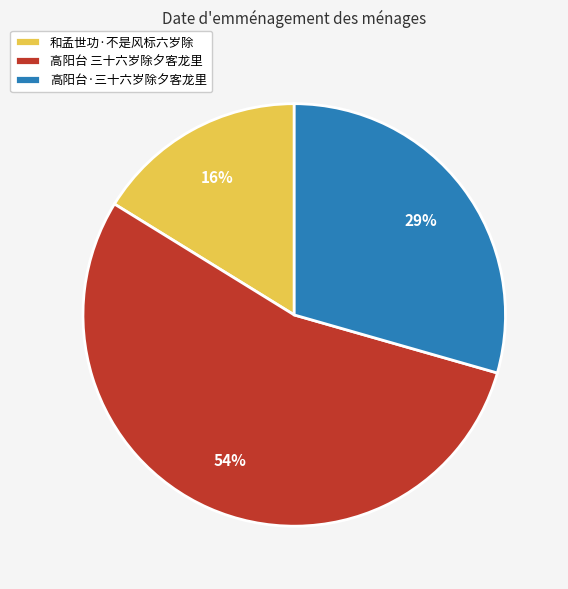

To the nearest percent, what portion does 和孟世功·不是风标六岁除 represent?

16%